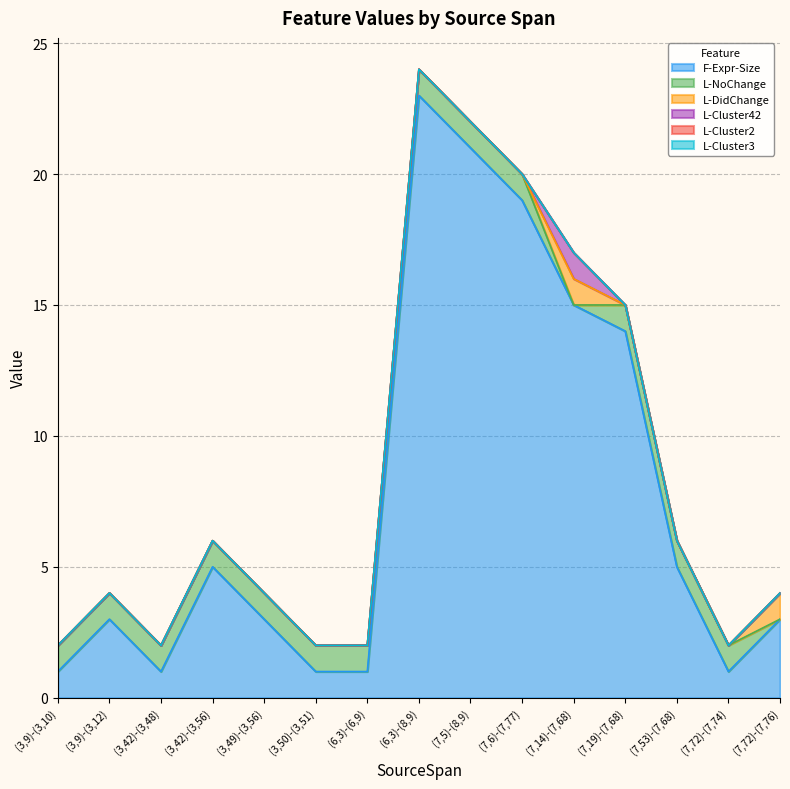

Which category has the lowest value in the L-Cluster3 series?

(3,9)-(3,10)